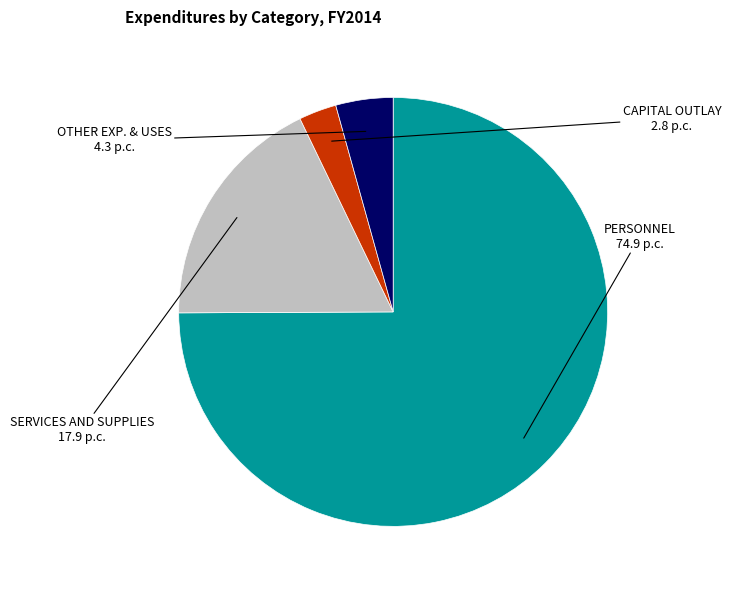

Does any single category account for the majority?

Yes